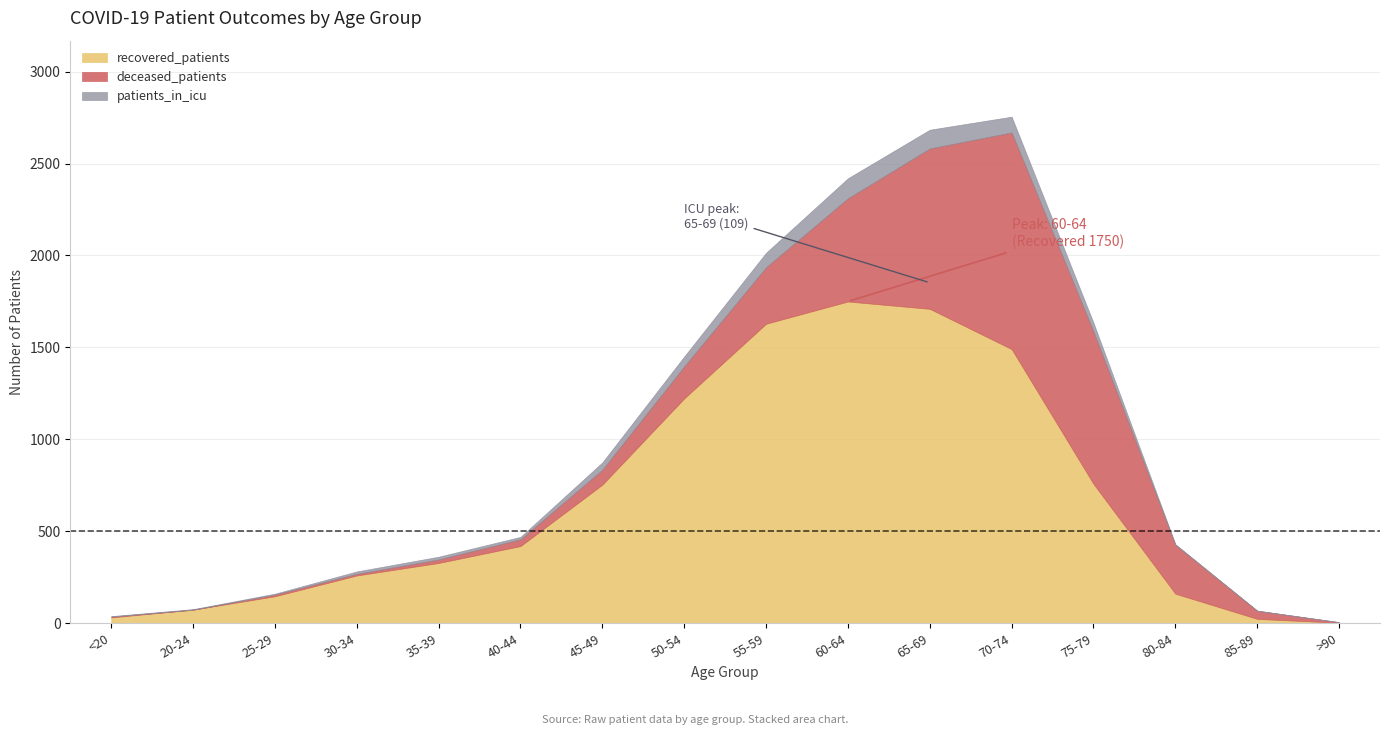

What is the label of the 1st point from the right?

>90